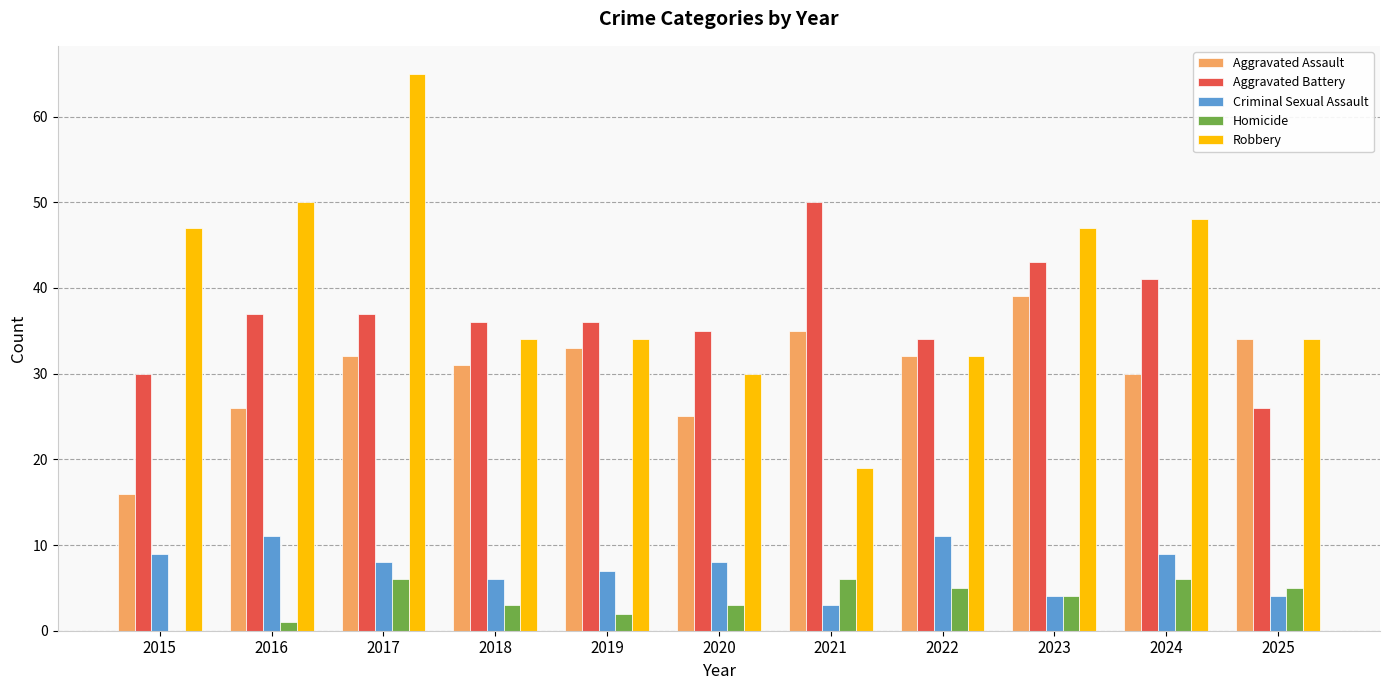

Is the value of Aggravated Battery at 2018 greater than the value of Robbery at 2022?

Yes